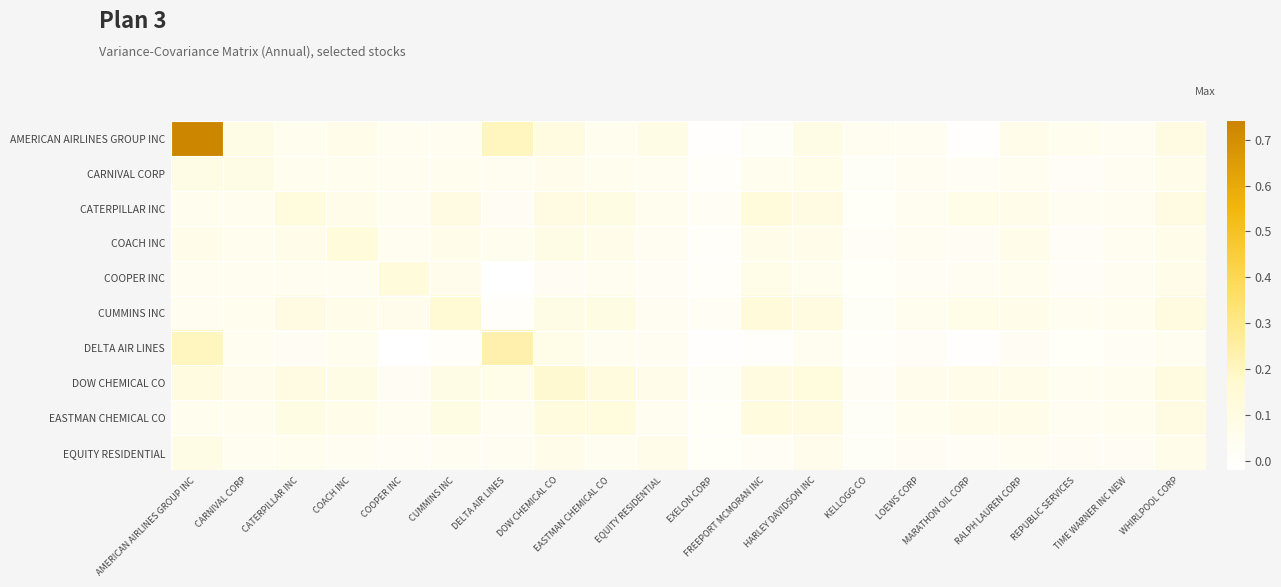

At DELTA AIR LINES, list the series in order from largest to smallest.

DELTA AIR LINES, AMERICAN AIRLINES GROUP INC, DOW CHEMICAL CO, COACH INC, CARNIVAL CORP, EASTMAN CHEMICAL CO, EQUITY RESIDENTIAL, CATERPILLAR INC, CUMMINS INC, COOPER INC